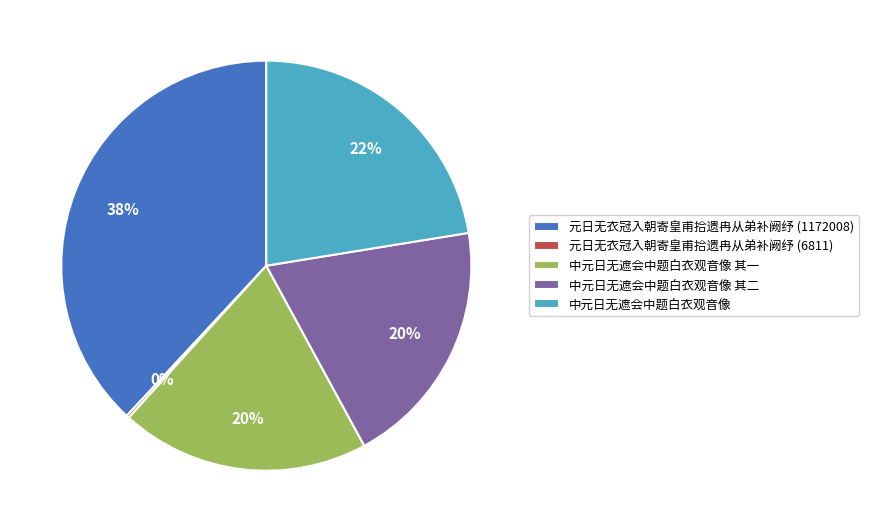

Between 中元日无遮会中题白衣观音像 其二 and 元日无衣冠入朝寄皇甫拾遗冉从弟补阙纾 (1172008), which is larger?

元日无衣冠入朝寄皇甫拾遗冉从弟补阙纾 (1172008)